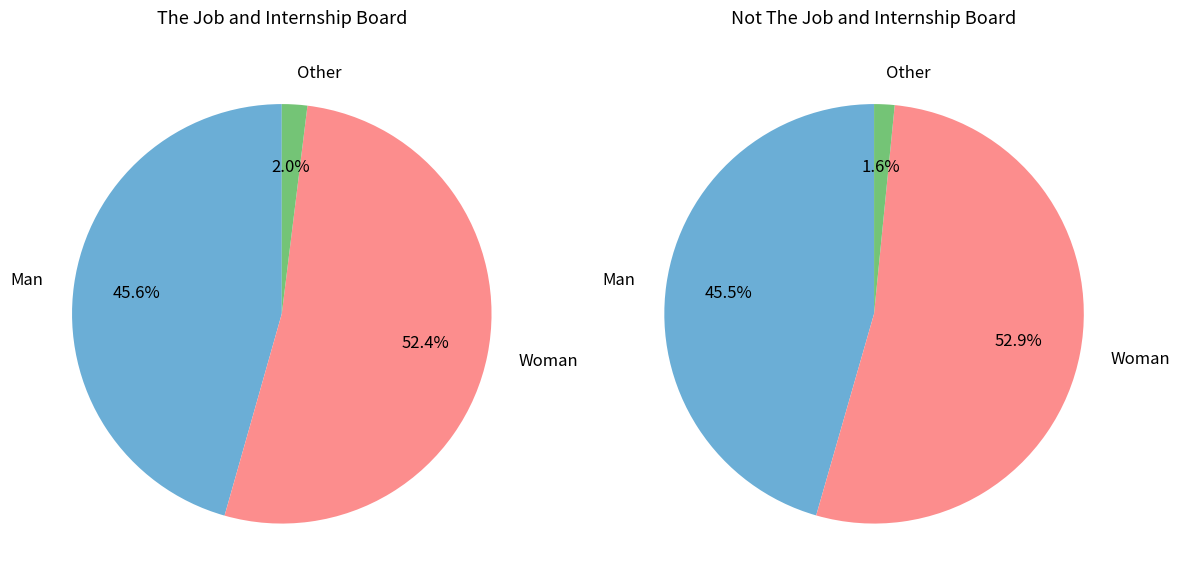

To the nearest percent, what is the difference between the largest and smallest slice percentages?

50%